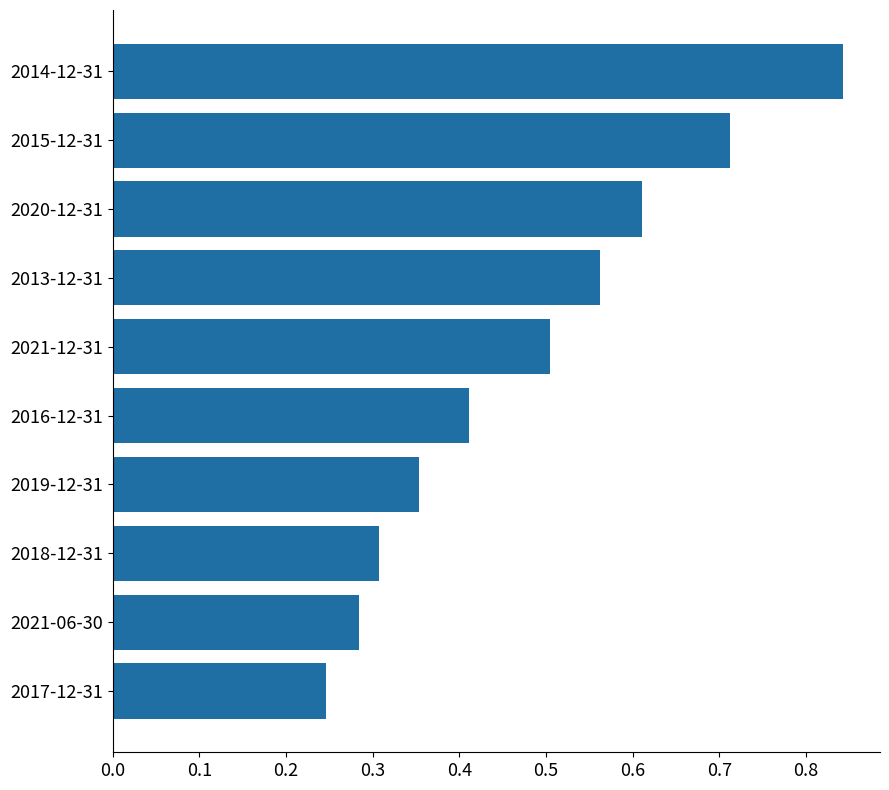

What is the sum of the values at 2020-12-31 and 2018-12-31?

0.9